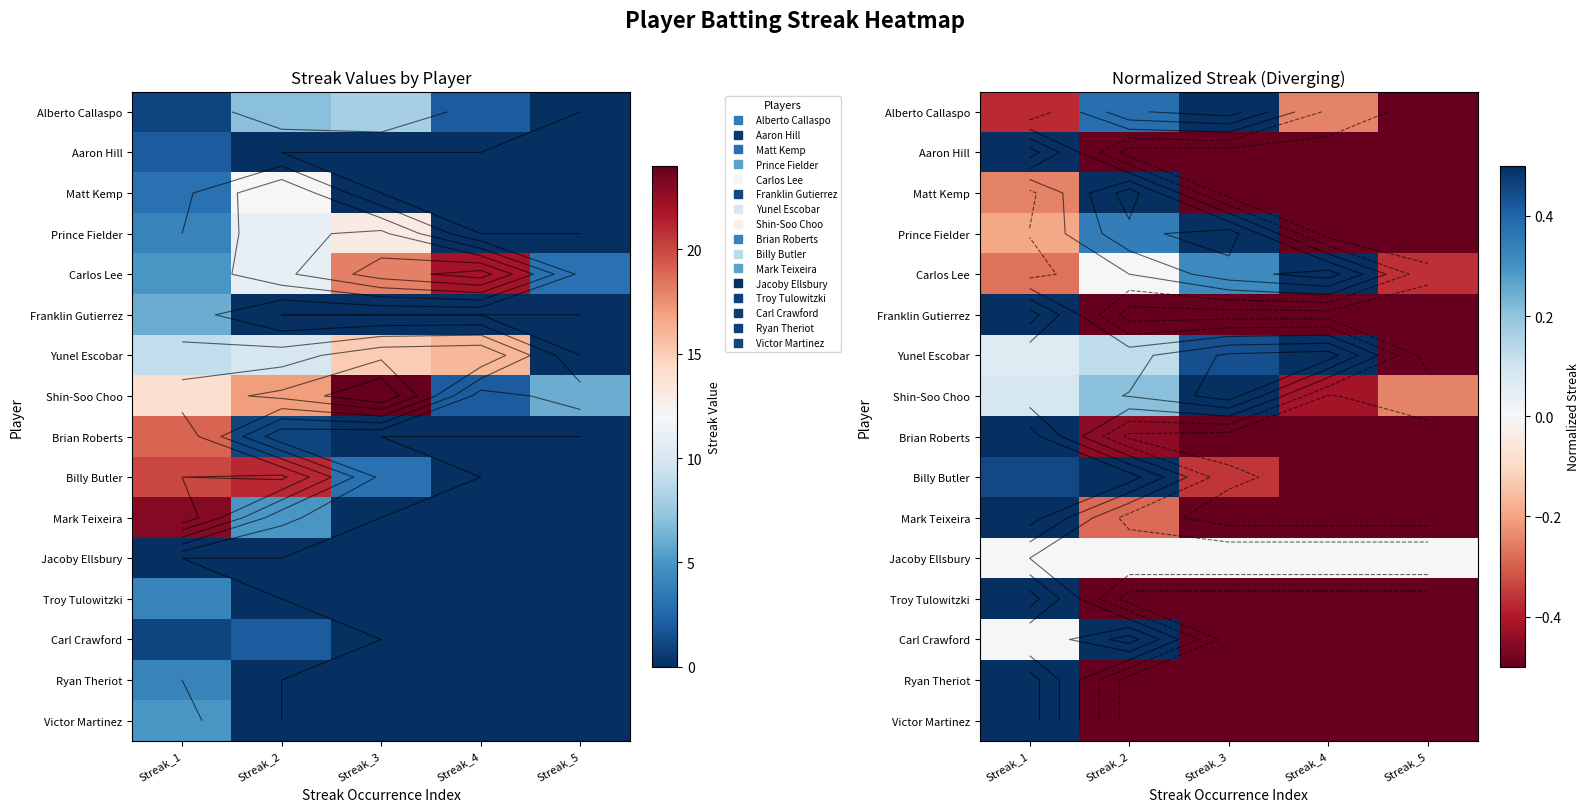

Is the value of Franklin Gutierrez at Streak_1 greater than the value of Carl Crawford at Streak_1?

Yes